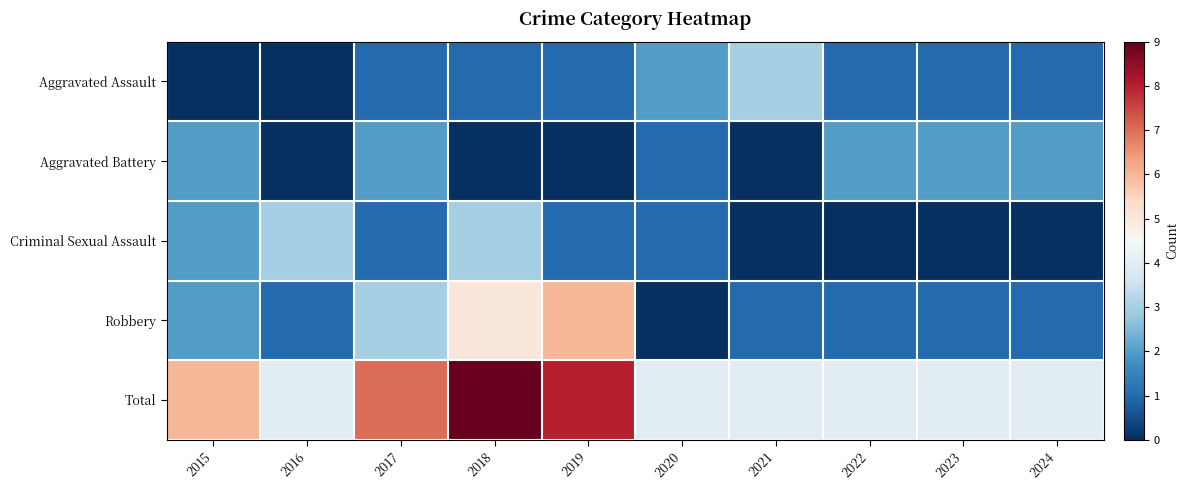

Reading left to right, what are all the values shown in this chart?

Aggravated Assault: 2015=0	2016=0	2017=1	2018=1	2019=1	2020=2	2021=3	2022=1	2023=1	2024=1
Aggravated Battery: 2015=2	2016=0	2017=2	2018=0	2019=0	2020=1	2021=0	2022=2	2023=2	2024=2
Criminal Sexual Assault: 2015=2	2016=3	2017=1	2018=3	2019=1	2020=1	2021=0	2022=0	2023=0	2024=0
Robbery: 2015=2	2016=1	2017=3	2018=5	2019=6	2020=0	2021=1	2022=1	2023=1	2024=1
Total: 2015=6	2016=4	2017=7	2018=9	2019=8	2020=4	2021=4	2022=4	2023=4	2024=4